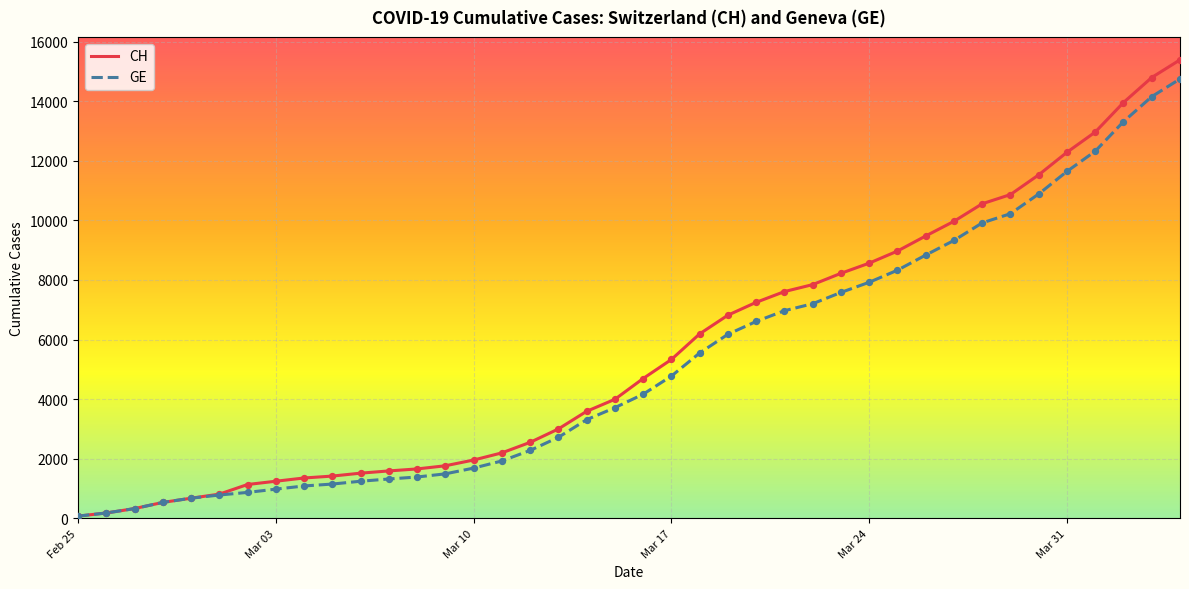

Which series has the widest spread of values?

CH